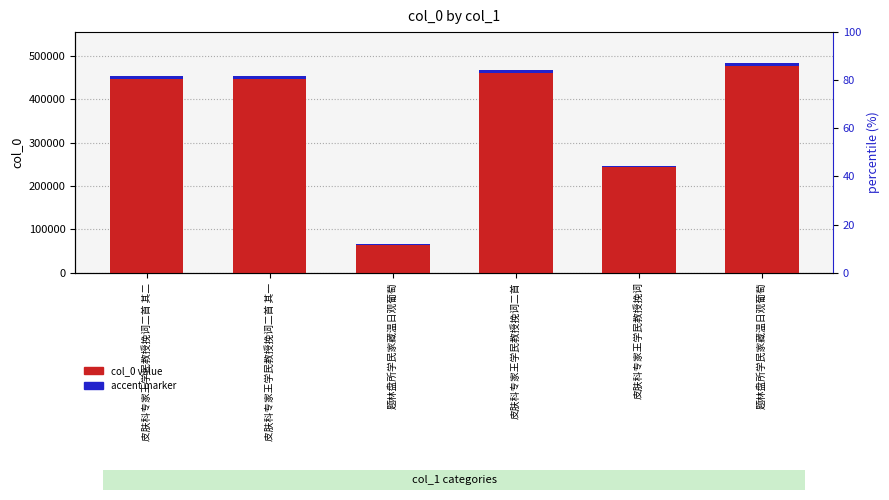

True or false: col_0 value has a value of 482112.0 at 题林盘所学民家藏温日观葡萄.

True